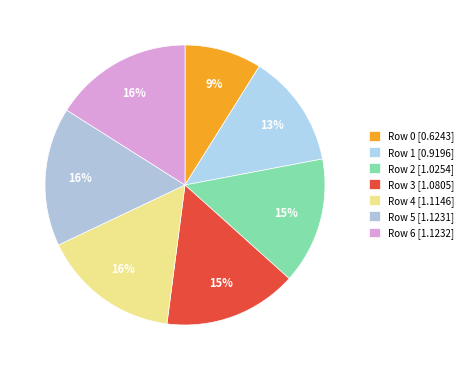

Which slice is the largest?

Row 6